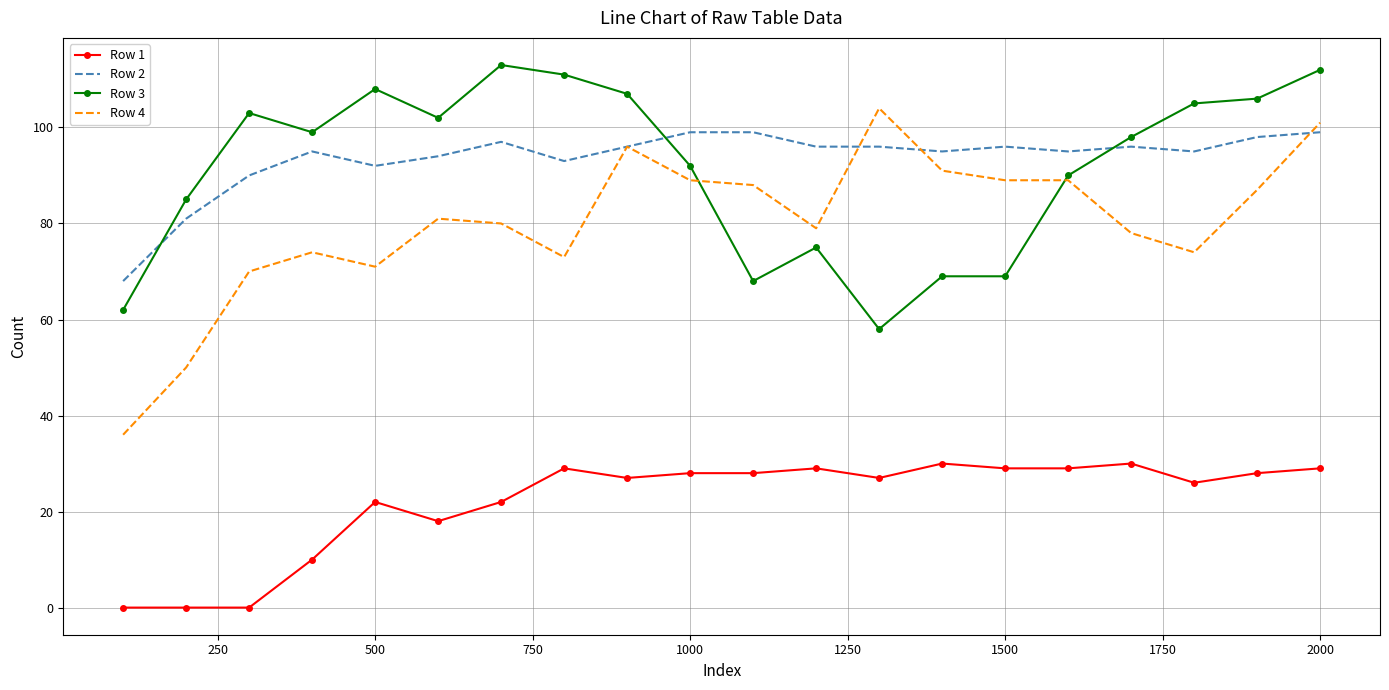

What is the average value of the Row 4 series?

80